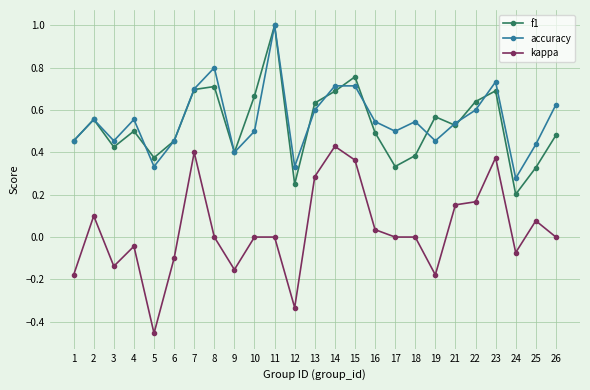

Which series changed the most between 12 and 19?

f1